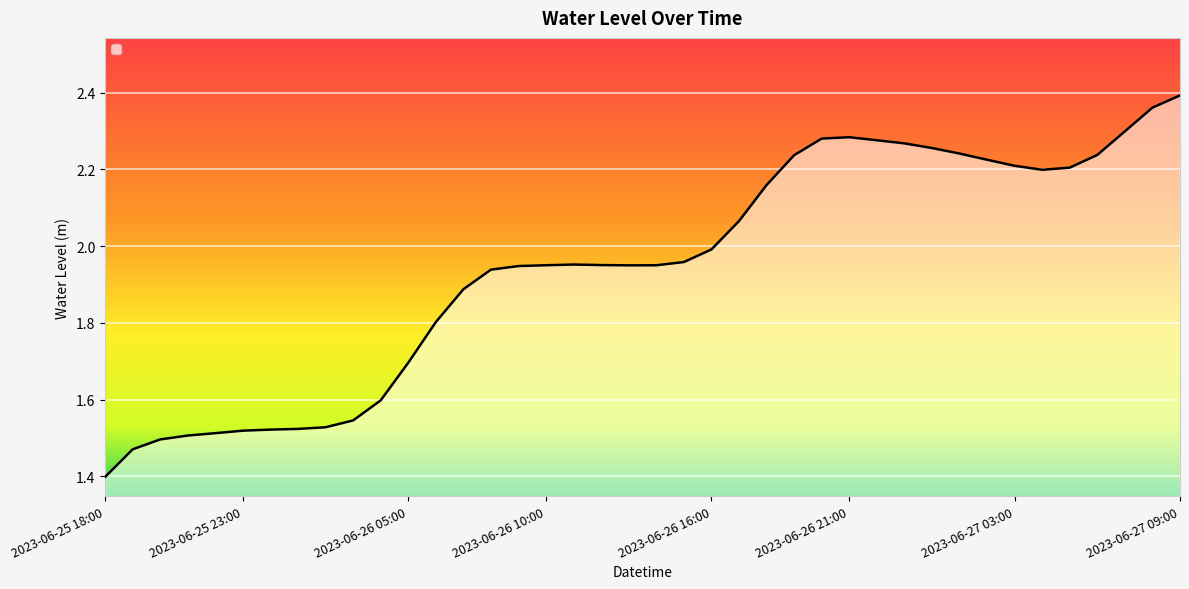

Is it true that the value at 2023-06-27 00:00 is 2.3?

True